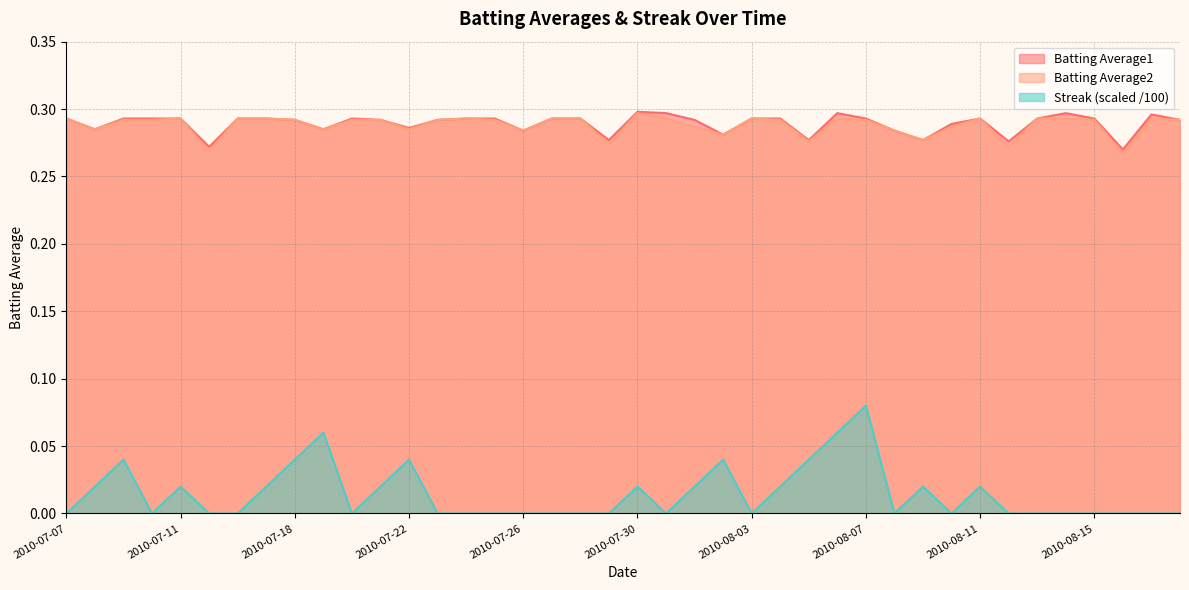

Rank the series at 2010-07-08 from highest to lowest value.

Batting Average1, Batting Average2, Streak